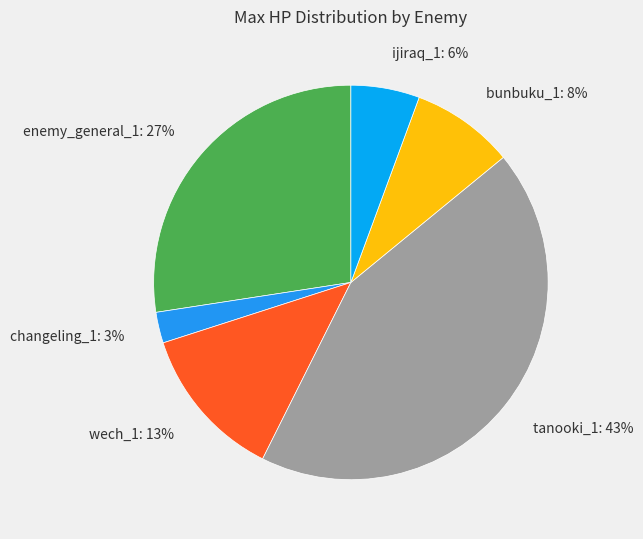

True or false: enemy_general_1: 27% accounts for 27% of the total.

True